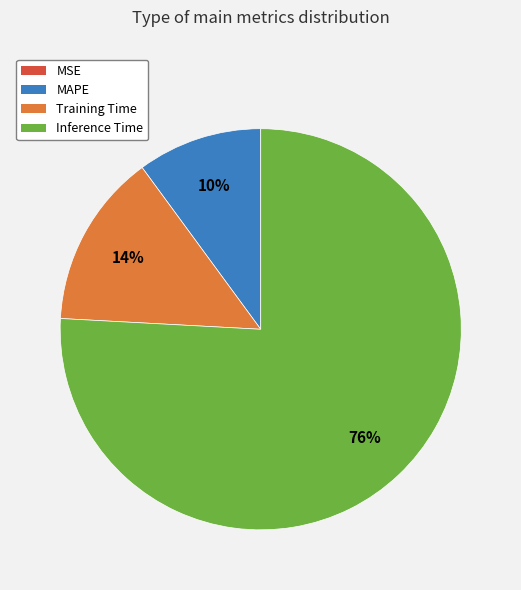

Is there a majority slice in this chart?

Yes